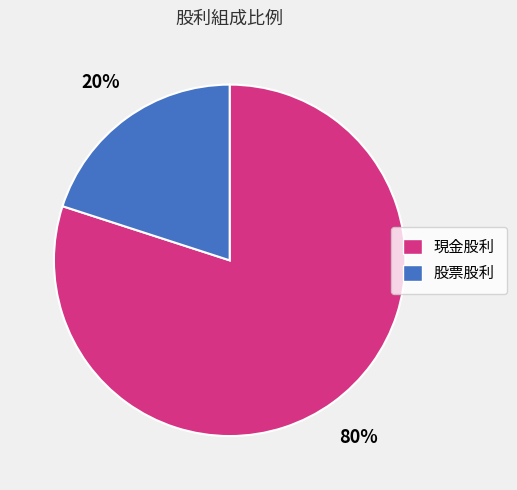

To the nearest percent, what portion does 現金股利 represent?

80%